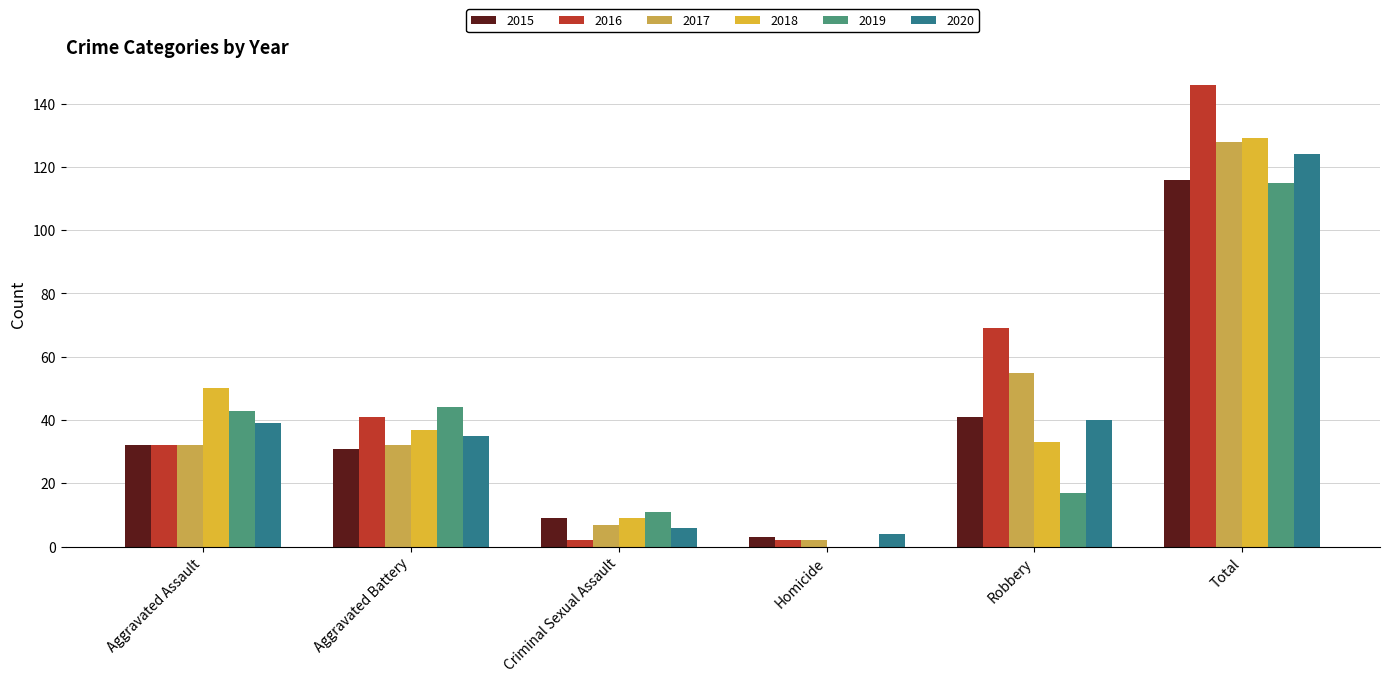

What is the label of the 5th bar from the right?

Aggravated Battery